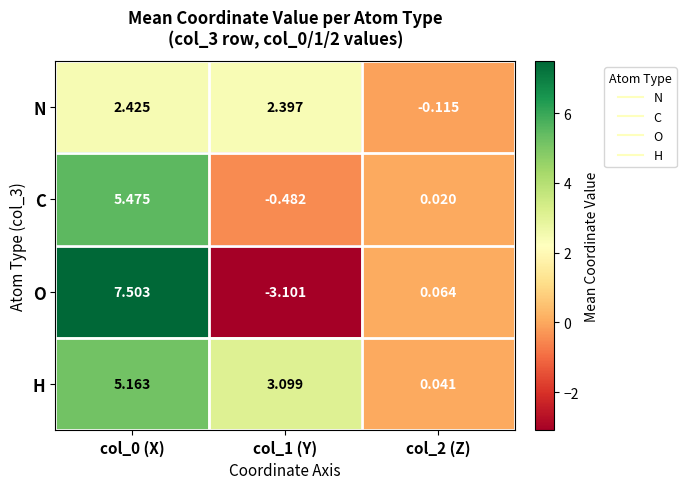

What is the difference between the highest and lowest values at col_2 (Z)?

0.2